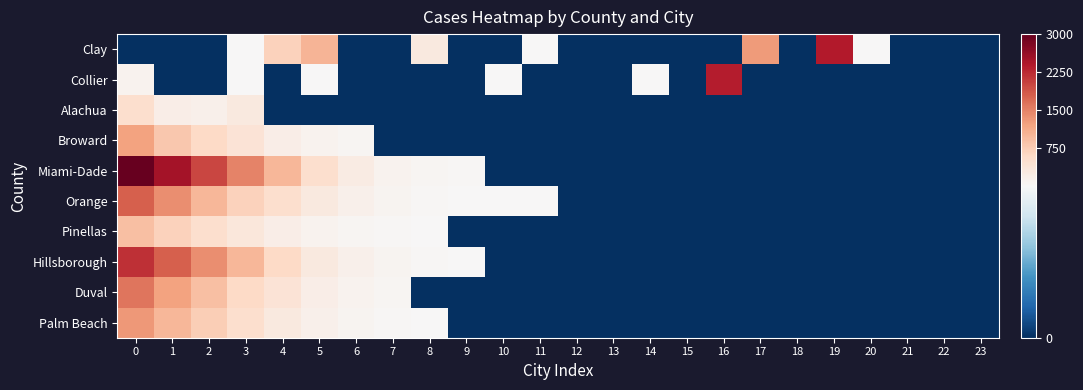

Reading left to right, extract all data points from this chart.

Clay: 0=0	1=0	2=0	3=2	4=686	5=1015	6=0	7=0	8=286	9=0	10=0	11=1	12=0	13=0	14=0	15=0	16=0	17=1288	18=0	19=2368	20=10	21=0	22=0	23=0
Collier: 0=102	1=0	2=0	3=4	4=0	5=3	6=0	7=0	8=0	9=0	10=3	11=0	12=0	13=0	14=7	15=0	16=2354	17=0	18=0	19=0	20=0	21=0	22=0	23=0
Alachua: 0=500	1=200	2=150	3=300	4=0	5=0	6=0	7=0	8=0	9=0	10=0	11=0	12=0	13=0	14=0	15=0	16=0	17=0	18=0	19=0	20=0	21=0	22=0	23=0
Broward: 0=1200	1=800	2=600	3=400	4=200	5=100	6=50	7=0	8=0	9=0	10=0	11=0	12=0	13=0	14=0	15=0	16=0	17=0	18=0	19=0	20=0	21=0	22=0	23=0
Miami-Dade: 0=3000	1=2500	2=2000	3=1500	4=1000	5=500	6=250	7=100	8=50	9=25	10=0	11=0	12=0	13=0	14=0	15=0	16=0	17=0	18=0	19=0	20=0	21=0	22=0	23=0
Orange: 0=1800	1=1400	2=1000	3=700	4=500	5=300	6=150	7=80	8=40	9=20	10=10	11=5	12=0	13=0	14=0	15=0	16=0	17=0	18=0	19=0	20=0	21=0	22=0	23=0
Pinellas: 0=900	1=700	2=500	3=350	4=200	5=100	6=60	7=30	8=15	9=0	10=0	11=0	12=0	13=0	14=0	15=0	16=0	17=0	18=0	19=0	20=0	21=0	22=0	23=0
Hillsborough: 0=2200	1=1800	2=1400	3=1000	4=600	5=300	6=150	7=75	8=30	9=10	10=0	11=0	12=0	13=0	14=0	15=0	16=0	17=0	18=0	19=0	20=0	21=0	22=0	23=0
Duval: 0=1600	1=1200	2=900	3=600	4=400	5=200	6=100	7=50	8=0	9=0	10=0	11=0	12=0	13=0	14=0	15=0	16=0	17=0	18=0	19=0	20=0	21=0	22=0	23=0
Palm Beach: 0=1300	1=1000	2=750	3=500	4=300	5=150	6=80	7=40	8=20	9=0	10=0	11=0	12=0	13=0	14=0	15=0	16=0	17=0	18=0	19=0	20=0	21=0	22=0	23=0